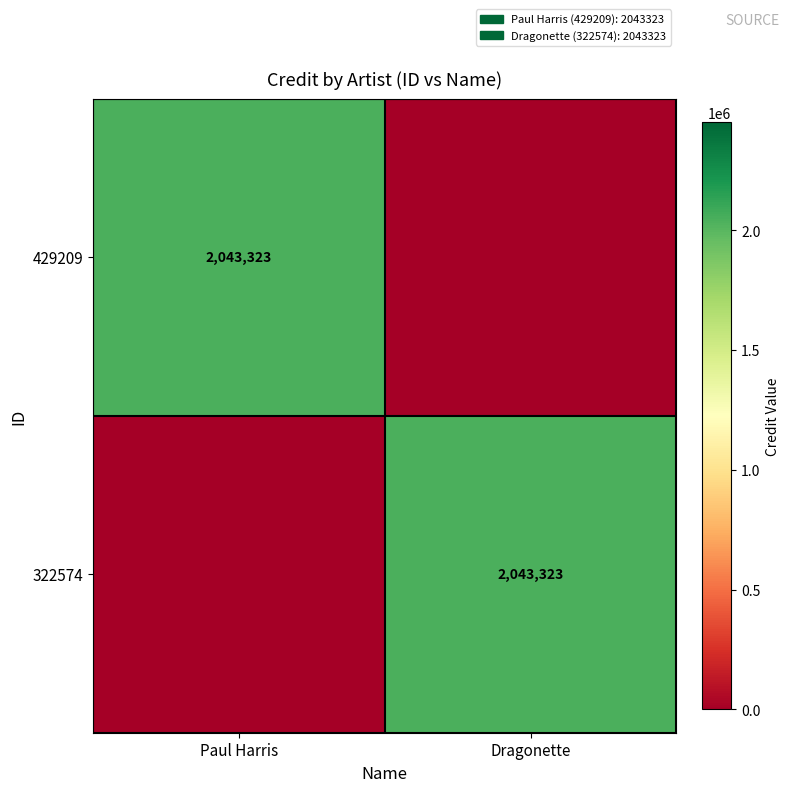

True or false: 322574 has a value of 1001126 at Dragonette.

False